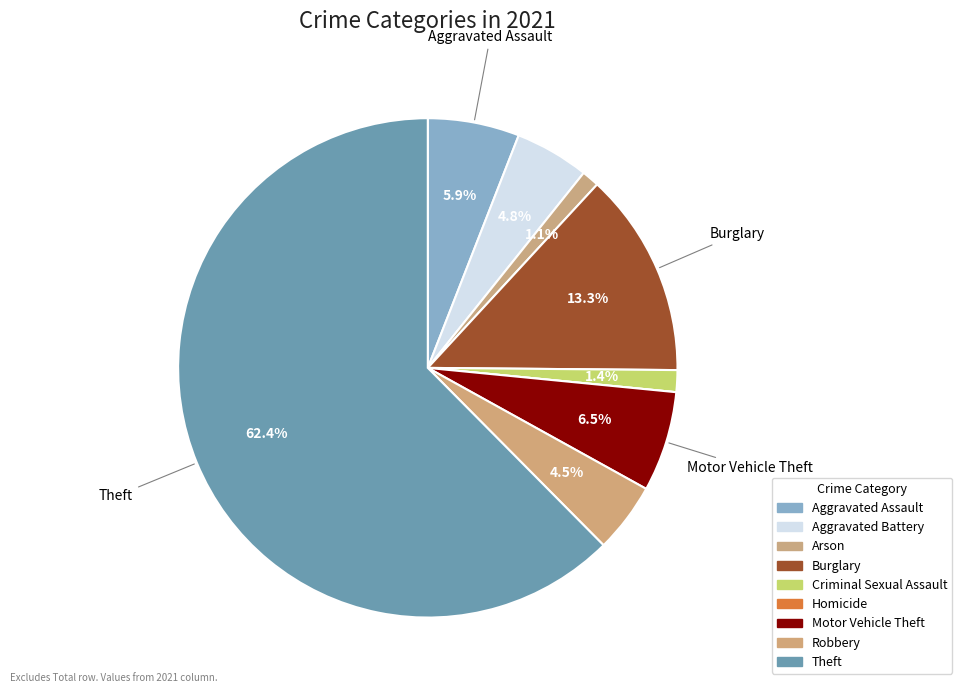

To the nearest percent, what is the combined percentage of Criminal Sexual Assault and Homicide?

1%